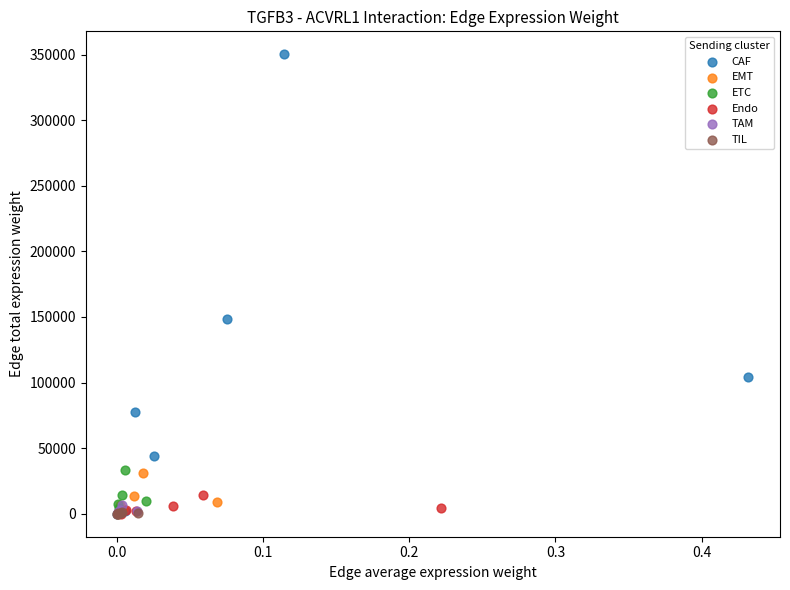

Which series has the largest Y range (max minus min)?

CAF